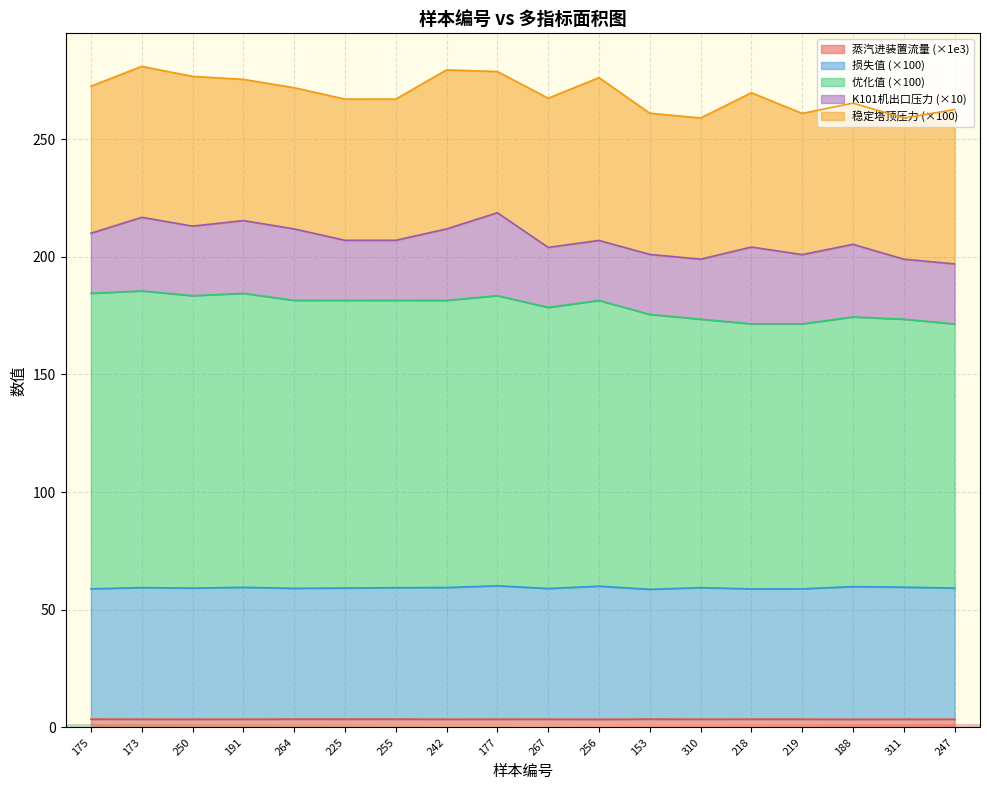

What is the approximate value of 损失值 at 310?

59.4